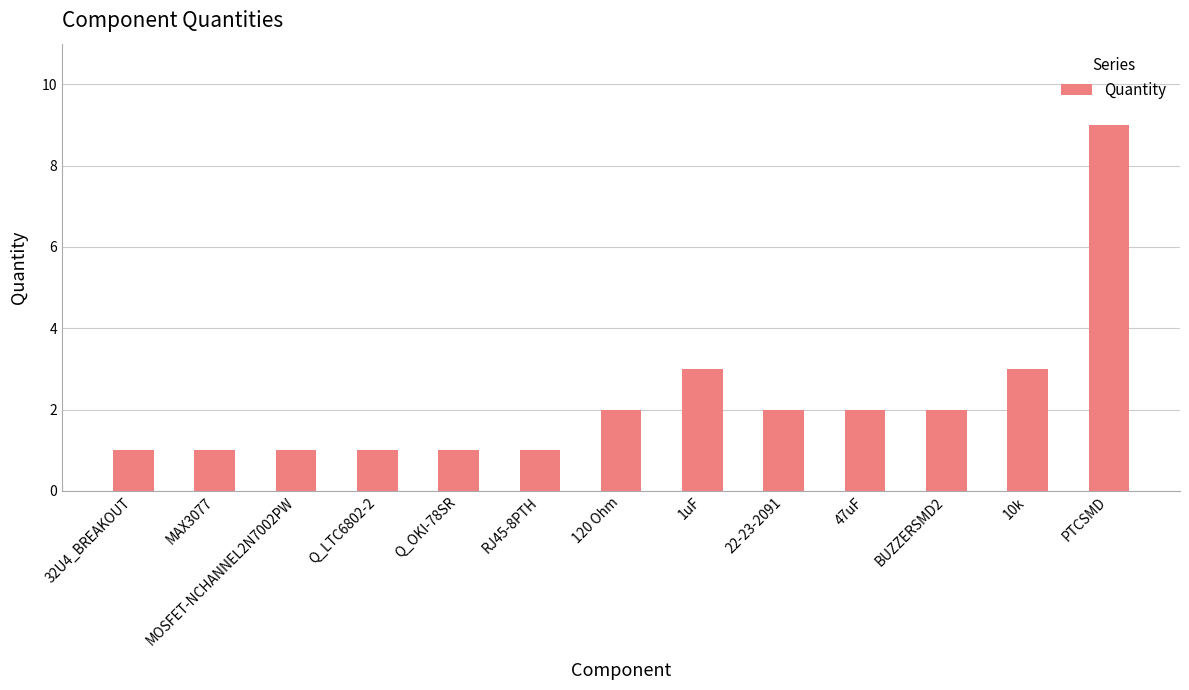

The chart shows a value of 1 at 32U4_BREAKOUT. True or false?

True